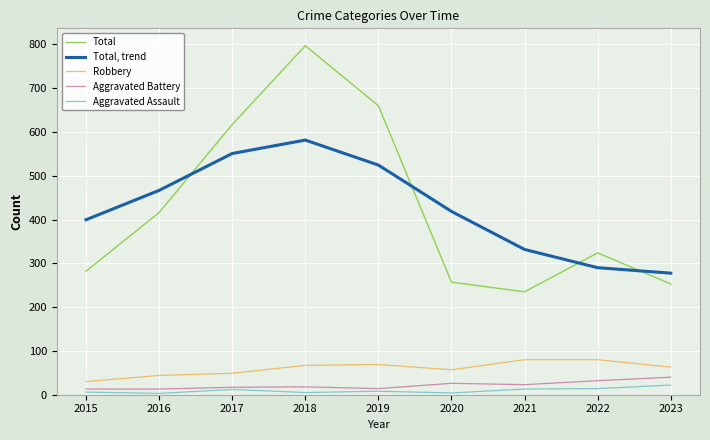

After their last crossing, which series has the higher values: Total, trend or Total?

Total, trend